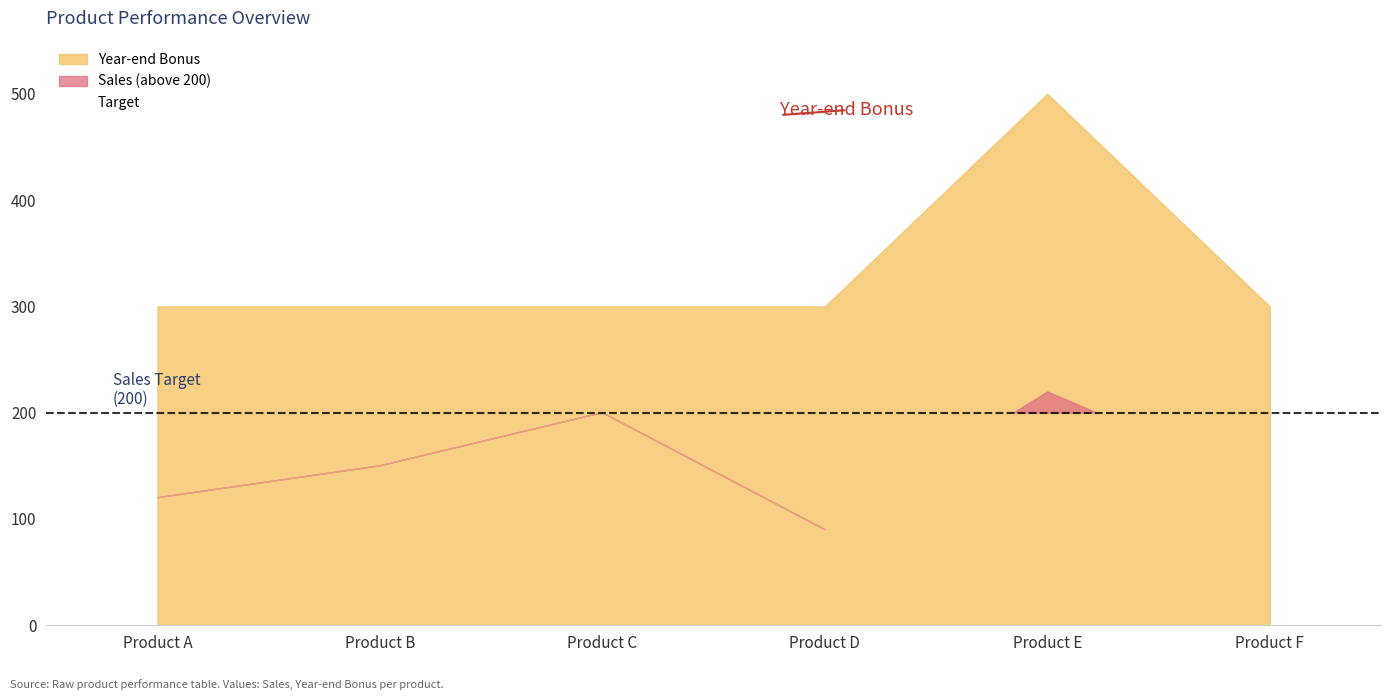

True or false: Sales has more than 0 interior local peaks.

True